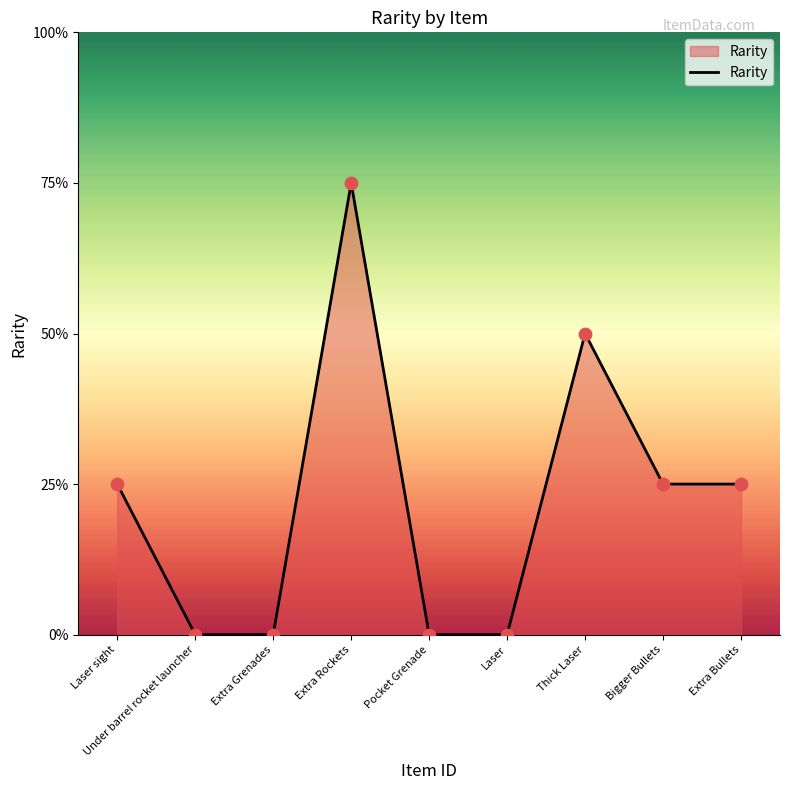

Which has a higher value, Extra Bullets or Extra Rockets?

Extra Rockets